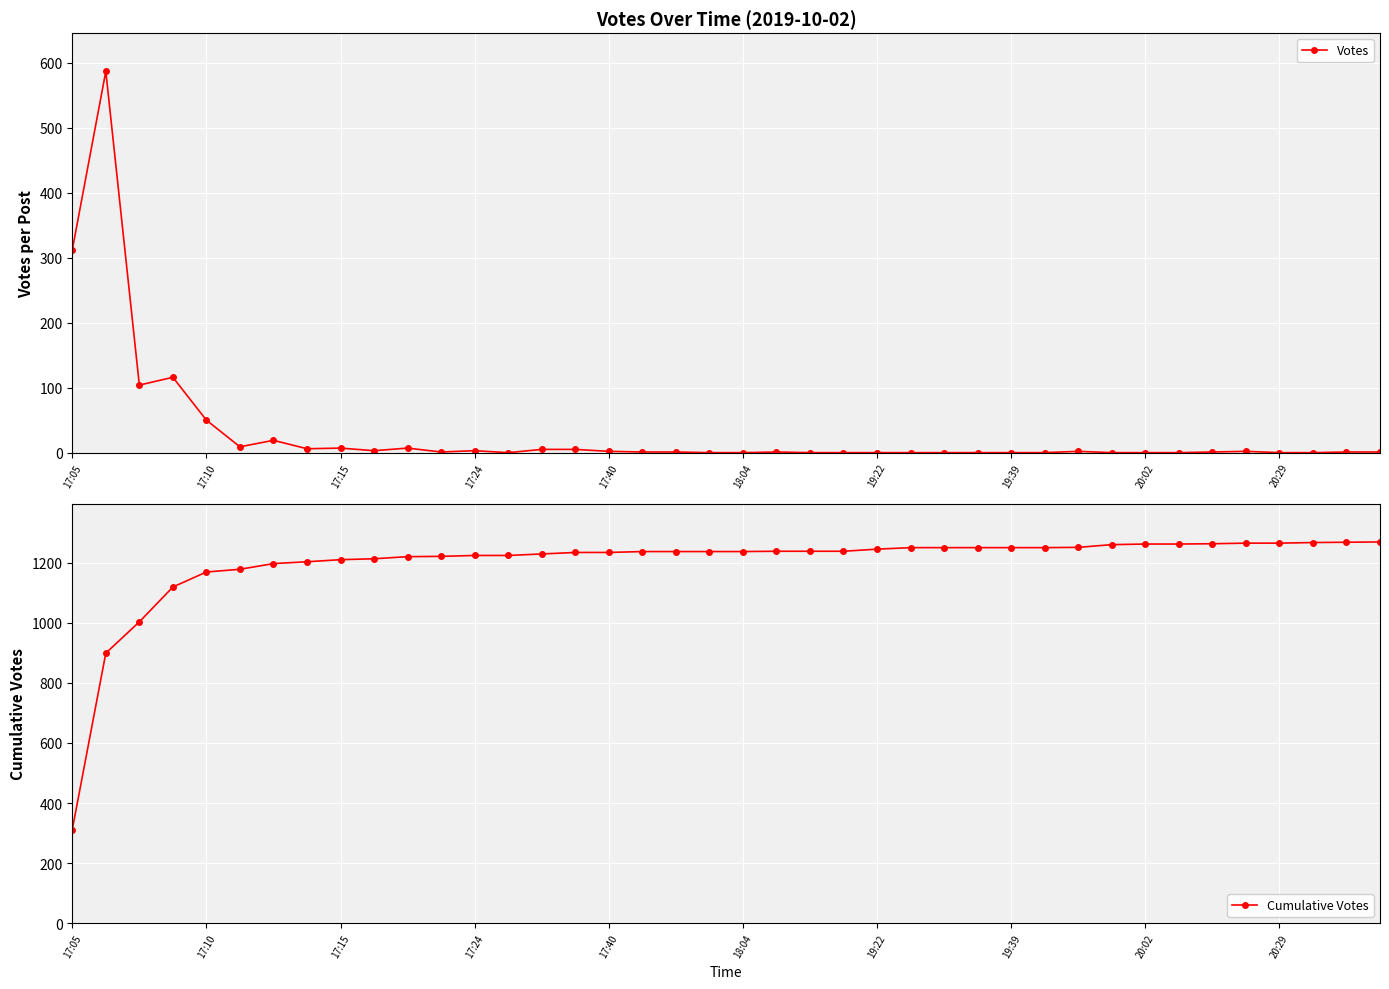

How many lines are shown in the chart?

2